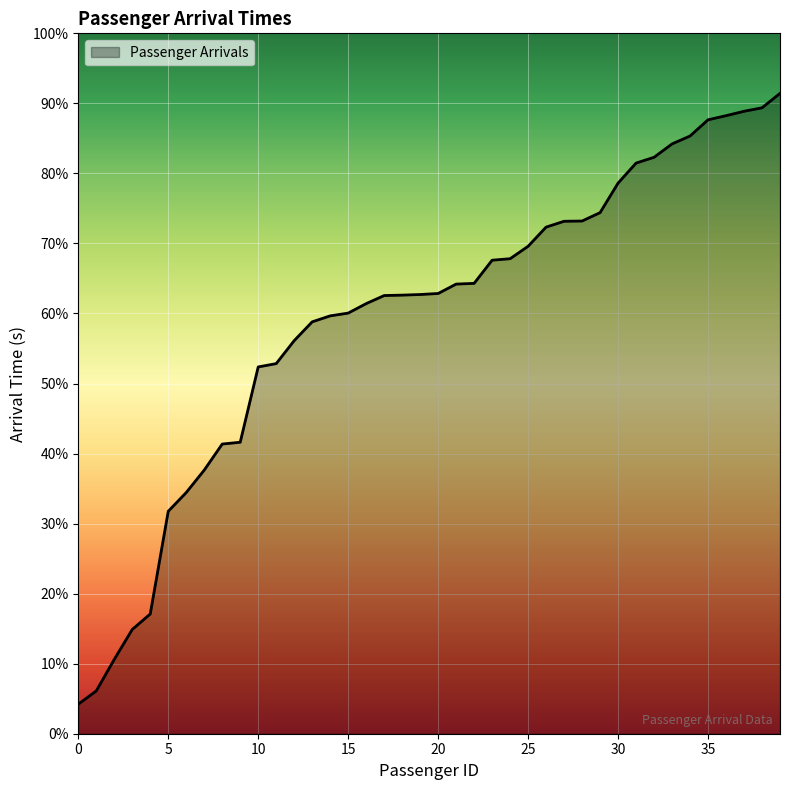

Does the chart have visible grid lines?

Yes